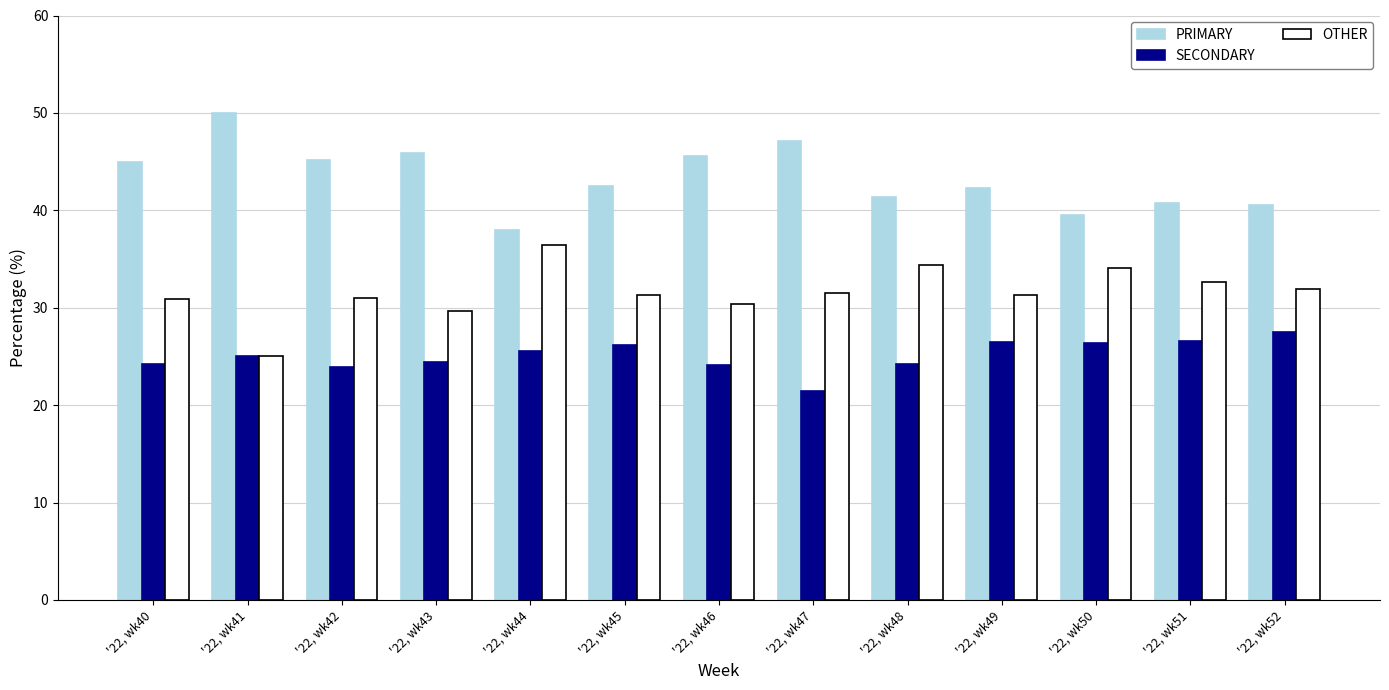

What is the spread (max minus min) of values at '22, wk41?

25.0